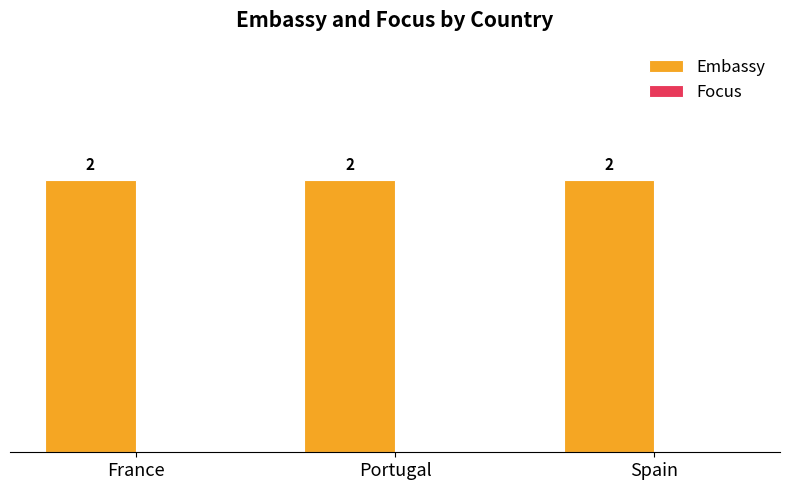

What position from the left is Spain?

3